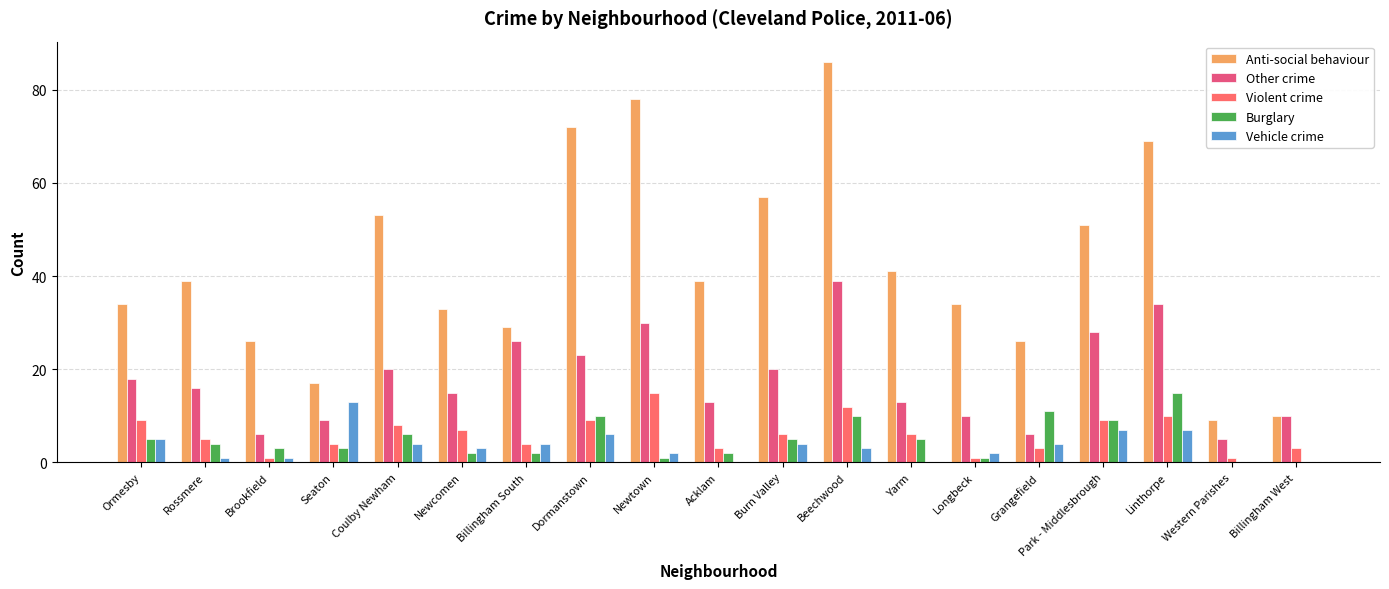

Rank the categories by Burglary value from lowest to highest.

Western Parishes, Billingham West, Newtown, Longbeck, Newcomen, Billingham South, Acklam, Brookfield, Seaton, Rossmere, Ormesby, Burn Valley, Yarm, Coulby Newham, Park - Middlesbrough, Dormanstown, Beechwood, Grangefield, Linthorpe